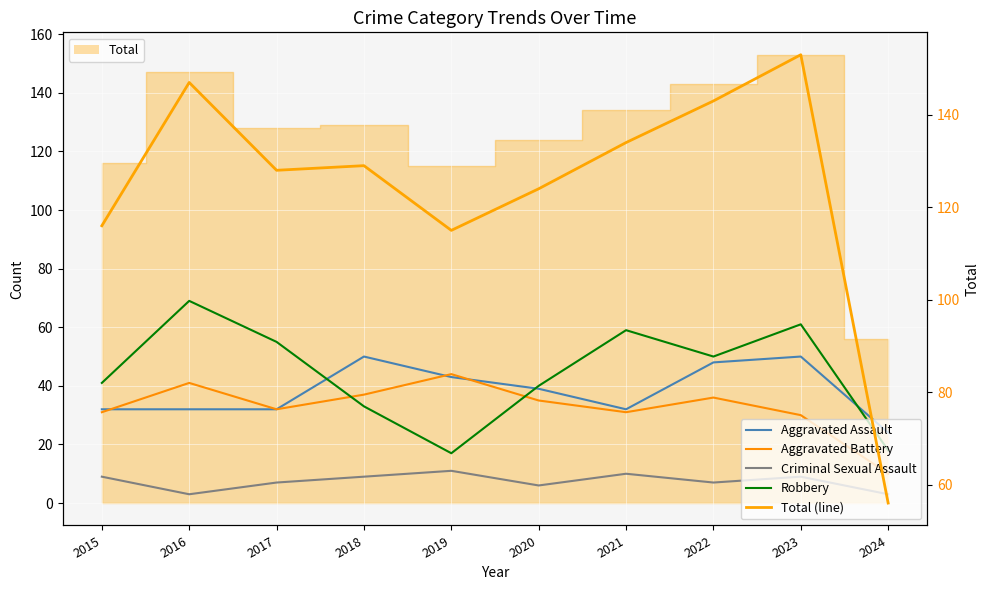

At how many categories does at least one series exceed 61?

9